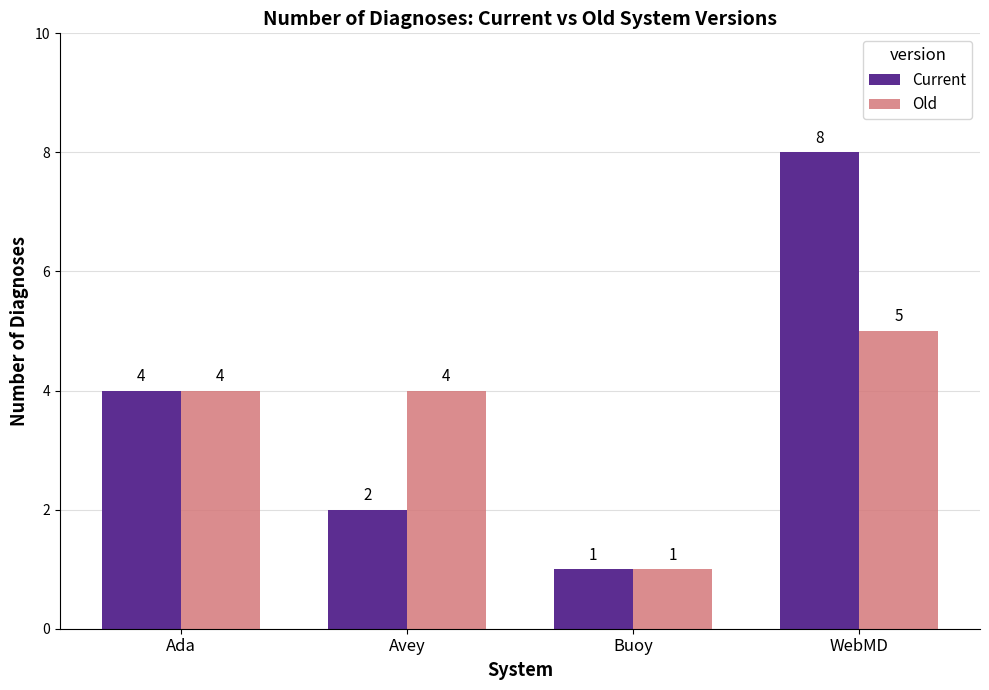

How many bars are there in total?

8